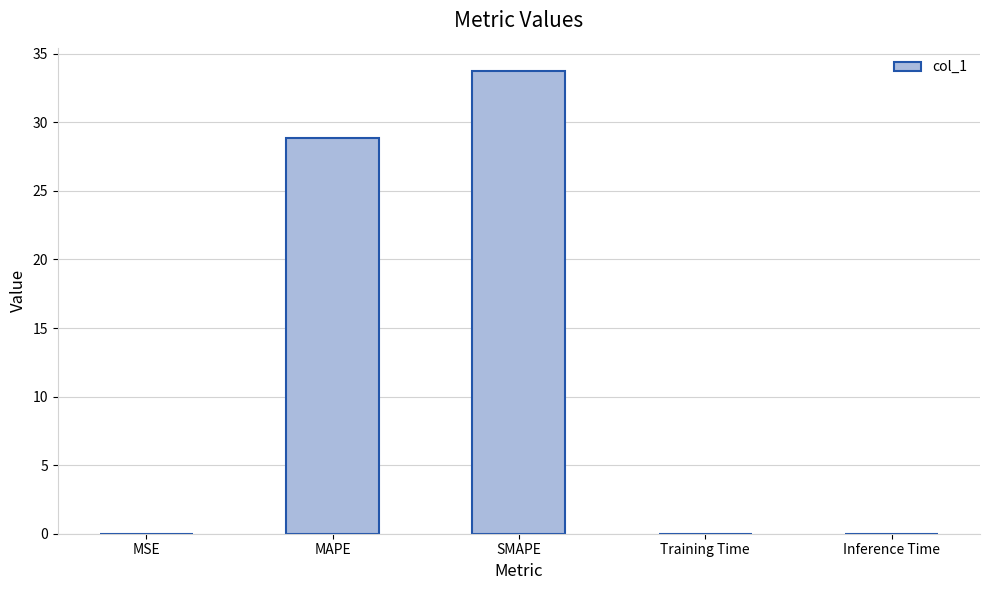

What is the sum of all values?

62.6